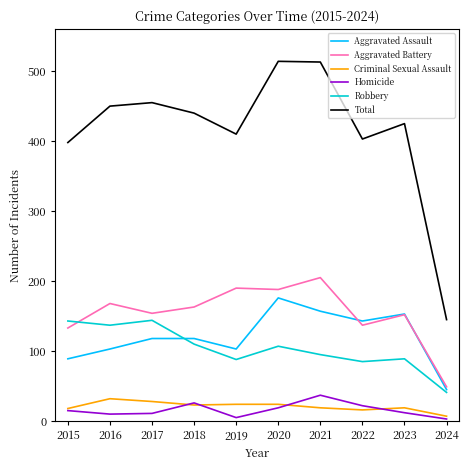

What is the difference between the maximum and minimum values in the Criminal Sexual Assault series?

25